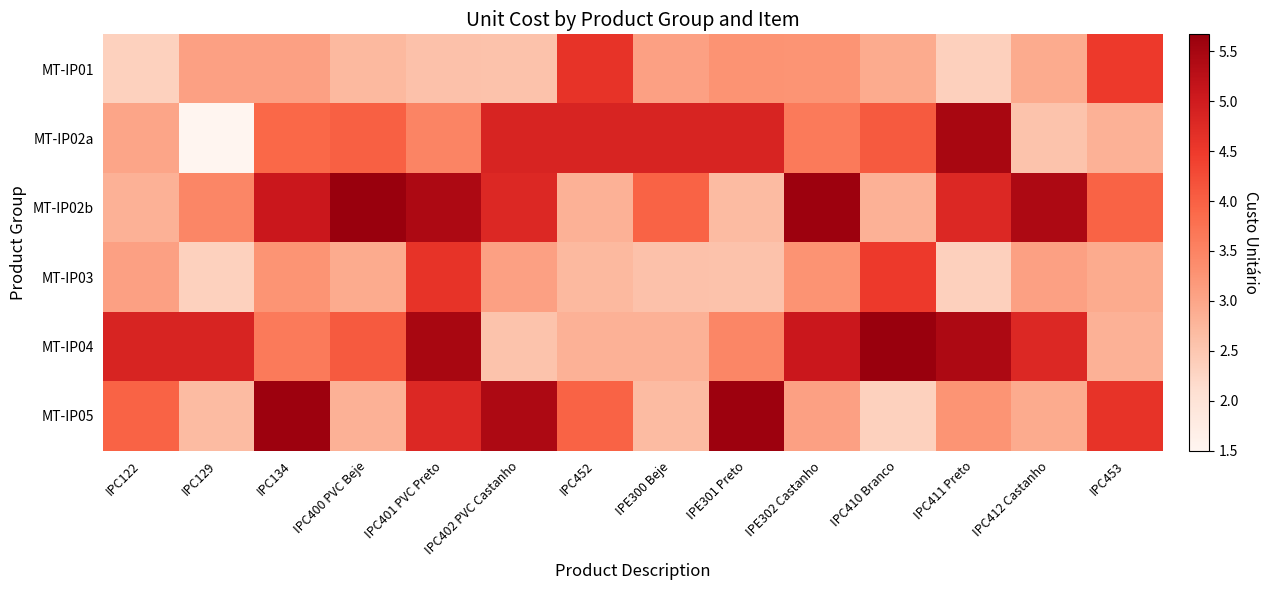

Reading left to right, what are all the values shown in this chart?

MT-IP01: IPC122=2.3	IPC129=3.1	IPC134=3.1	IPC400 PVC Beje=2.7	IPC401 PVC Preto=2.6	IPC402 PVC Castanho=2.6	IPC452=4.6	IPE300 Beje=3.1	IPE301 Preto=3.3	IPE302 Castanho=3.2	IPC410 Branco=2.9	IPC411 Preto=2.4	IPC412 Castanho=2.9	IPC453=4.5
MT-IP02a: IPC122=3.0	IPC129=1.5	IPC134=3.9	IPC400 PVC Beje=4.0	IPC401 PVC Preto=3.5	IPC402 PVC Castanho=4.9	IPC452=4.9	IPE300 Beje=4.9	IPE301 Preto=4.9	IPE302 Castanho=3.6	IPC410 Branco=4.1	IPC411 Preto=5.5	IPC412 Castanho=2.5	IPC453=2.8
MT-IP02b: IPC122=2.8	IPC129=3.5	IPC134=5.1	IPC400 PVC Beje=5.7	IPC401 PVC Preto=5.4	IPC402 PVC Castanho=4.8	IPC452=2.8	IPE300 Beje=4.0	IPE301 Preto=2.7	IPE302 Castanho=5.6	IPC410 Branco=2.8	IPC411 Preto=4.8	IPC412 Castanho=5.4	IPC453=4.0
MT-IP03: IPC122=3.1	IPC129=2.3	IPC134=3.2	IPC400 PVC Beje=2.9	IPC401 PVC Preto=4.6	IPC402 PVC Castanho=3.1	IPC452=2.7	IPE300 Beje=2.6	IPE301 Preto=2.6	IPE302 Castanho=3.3	IPC410 Branco=4.5	IPC411 Preto=2.4	IPC412 Castanho=3.1	IPC453=2.9
MT-IP04: IPC122=4.9	IPC129=4.9	IPC134=3.6	IPC400 PVC Beje=4.1	IPC401 PVC Preto=5.5	IPC402 PVC Castanho=2.5	IPC452=2.8	IPE300 Beje=2.8	IPE301 Preto=3.5	IPE302 Castanho=5.1	IPC410 Branco=5.7	IPC411 Preto=5.4	IPC412 Castanho=4.8	IPC453=2.8
MT-IP05: IPC122=4.0	IPC129=2.7	IPC134=5.6	IPC400 PVC Beje=2.8	IPC401 PVC Preto=4.8	IPC402 PVC Castanho=5.4	IPC452=4.0	IPE300 Beje=2.7	IPE301 Preto=5.6	IPE302 Castanho=3.1	IPC410 Branco=2.3	IPC411 Preto=3.2	IPC412 Castanho=2.9	IPC453=4.6